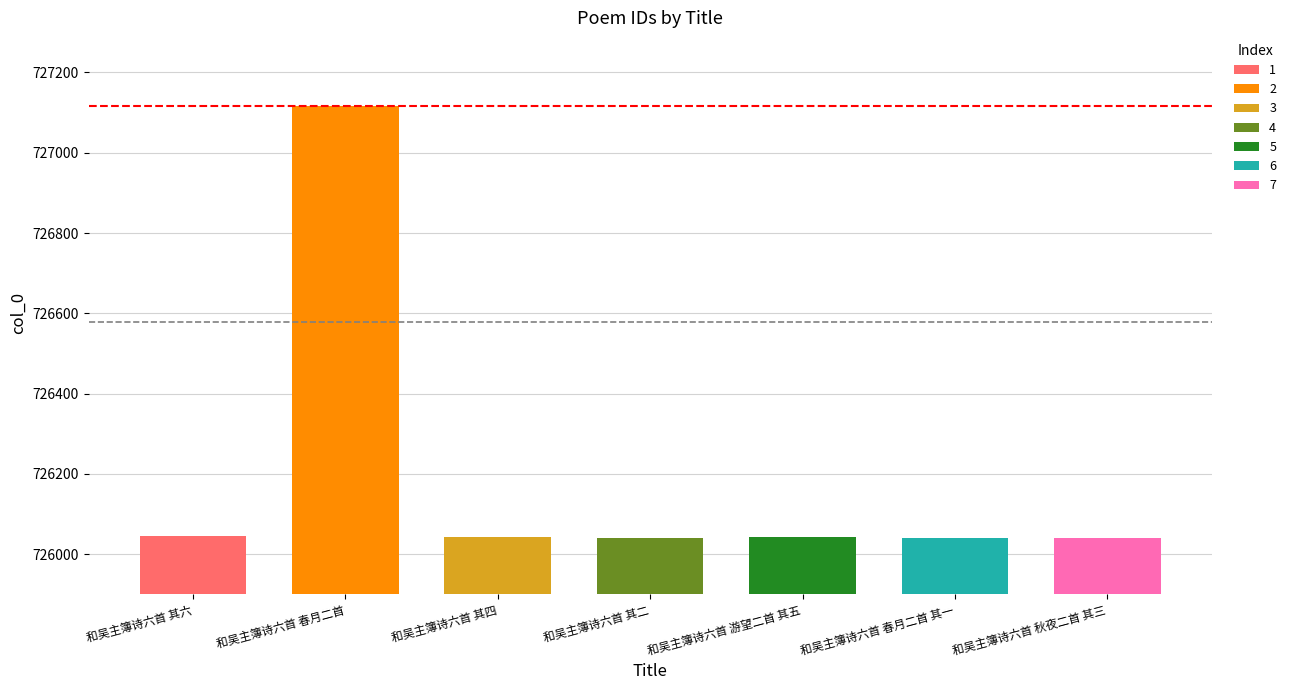

Approximately how many times larger is the value at 和吴主簿诗六首 春月二首 compared to 和吴主簿诗六首 春月二首 其一?

1.0